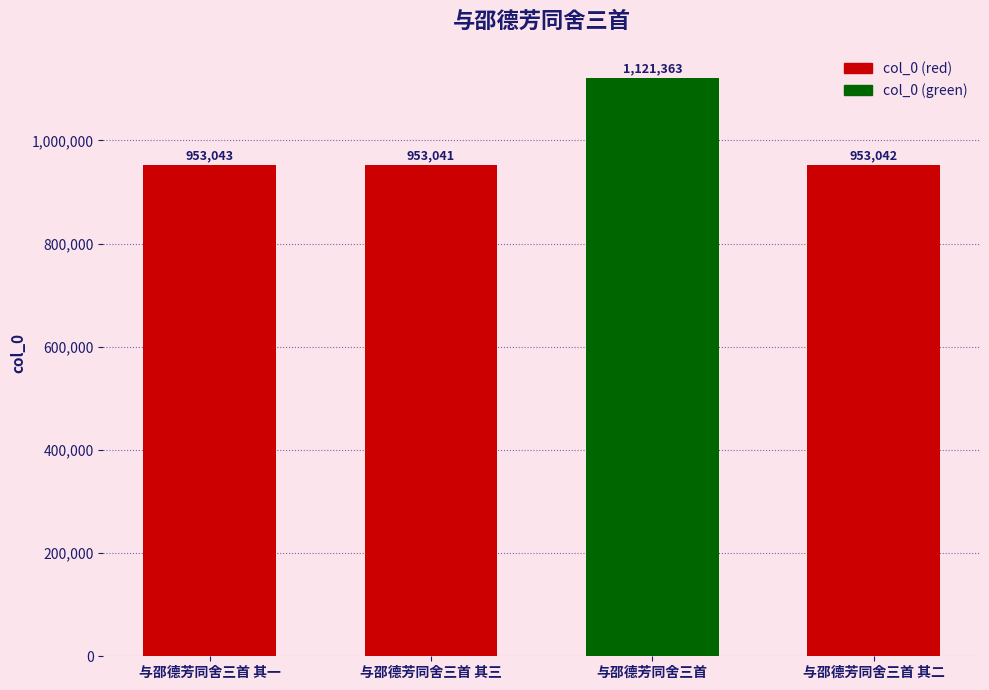

Reading left to right, list all the values displayed in this chart.

953043	953041	1121363	953042